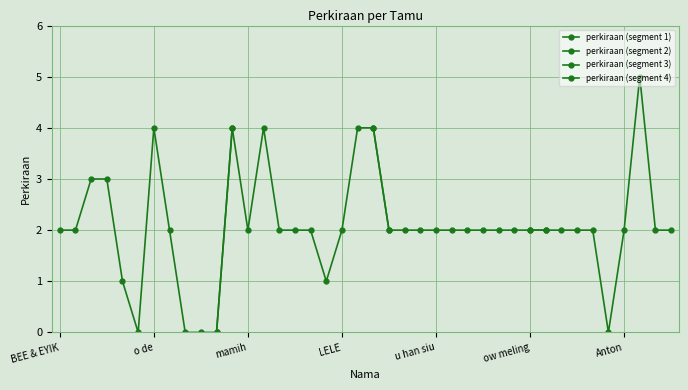

Rank the categories by value from highest to lowest.

Akiung, o de, bunte, itin, o yuyung, ci tenny, ci iing, ci memey, BEE & EYIK, Mamah papah, ooh nok, mamih, tay, o evan, o edwin, LELE, Ai giok po, I nyo, ci noni, u han siu, I wawa, ncek acung, ci lina, o andy, O FERRY, ow meling, ci Lia, ci Ike, o Tanly, tio kicong, Anton, ivone, ow memey, o geyi, siauw, o endik, ibu, mba titin, mas tio, Afong